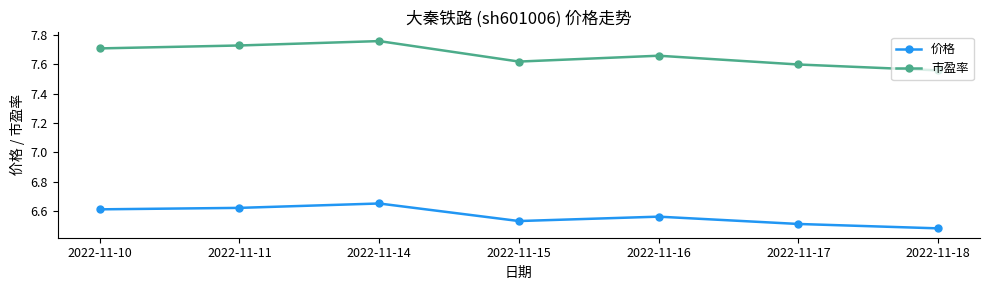

Where is 市盈率 nearest to the value 7?

2022-11-18